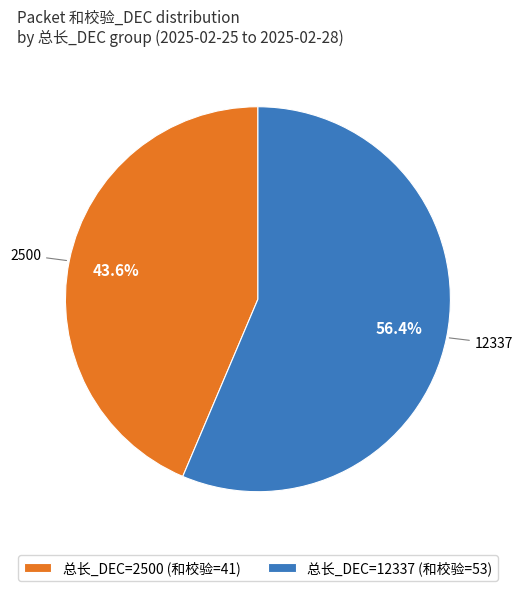

Which category has the biggest portion of the pie?

总长_DEC=12337 (和校验=53)